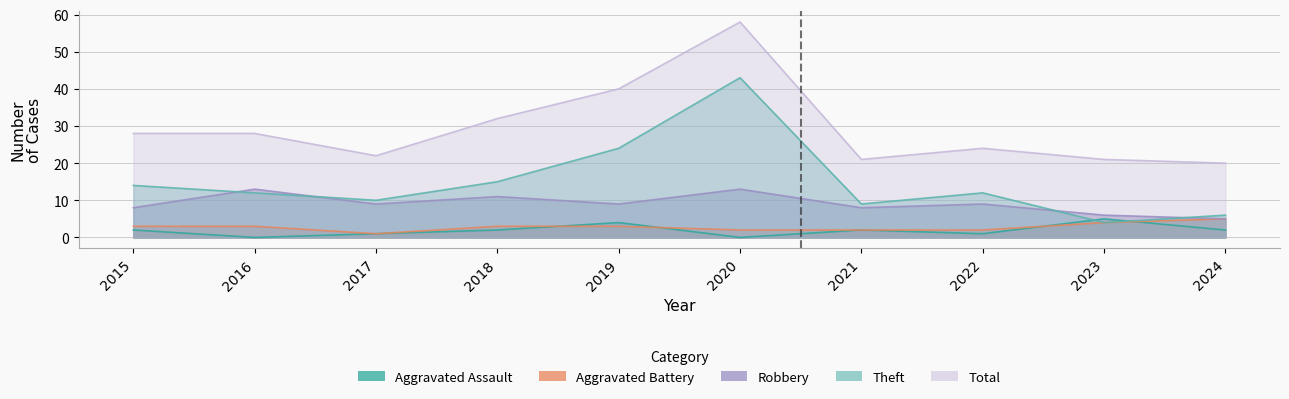

What is the total value across all series at 2017?

43